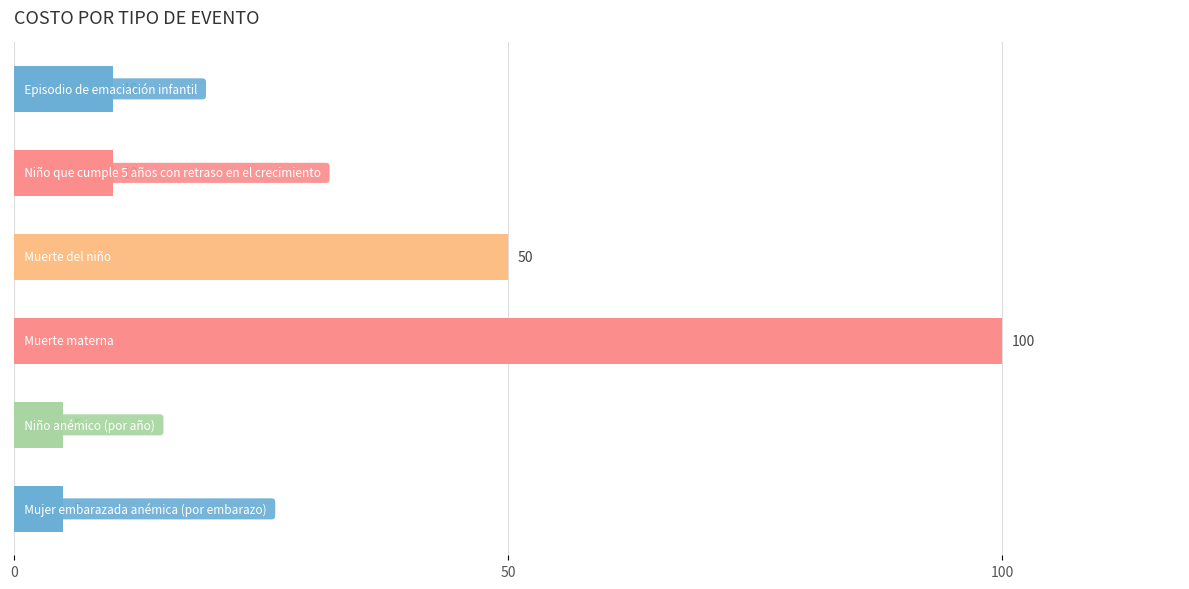

Reading top to bottom, extract all data points from this chart.

10	10	50	100	5	5